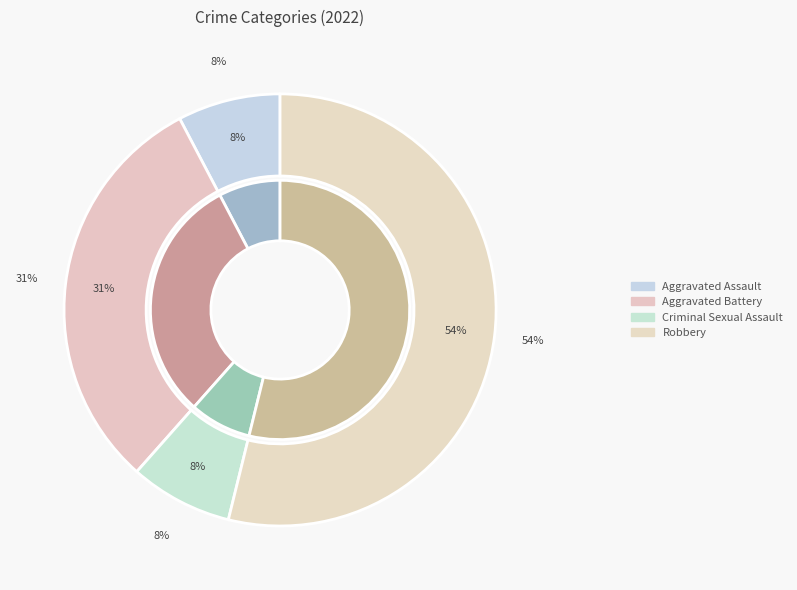

How many slices are in this pie chart?

4